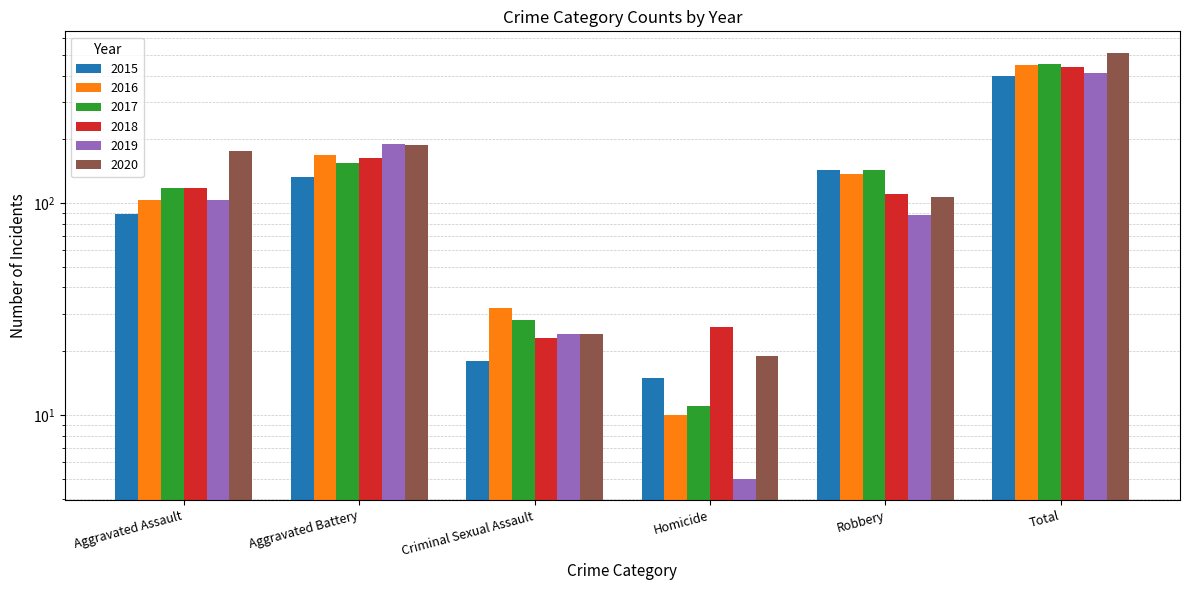

Are the bars horizontal?

No